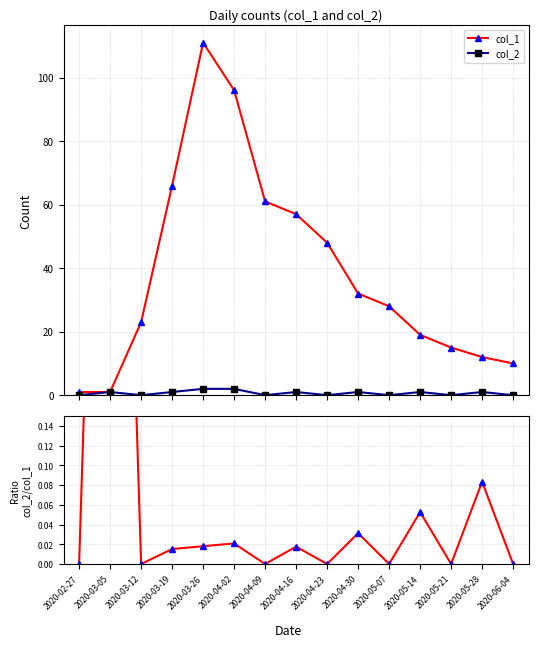

How many interior local peaks does the col_2/col_1 series have?

6